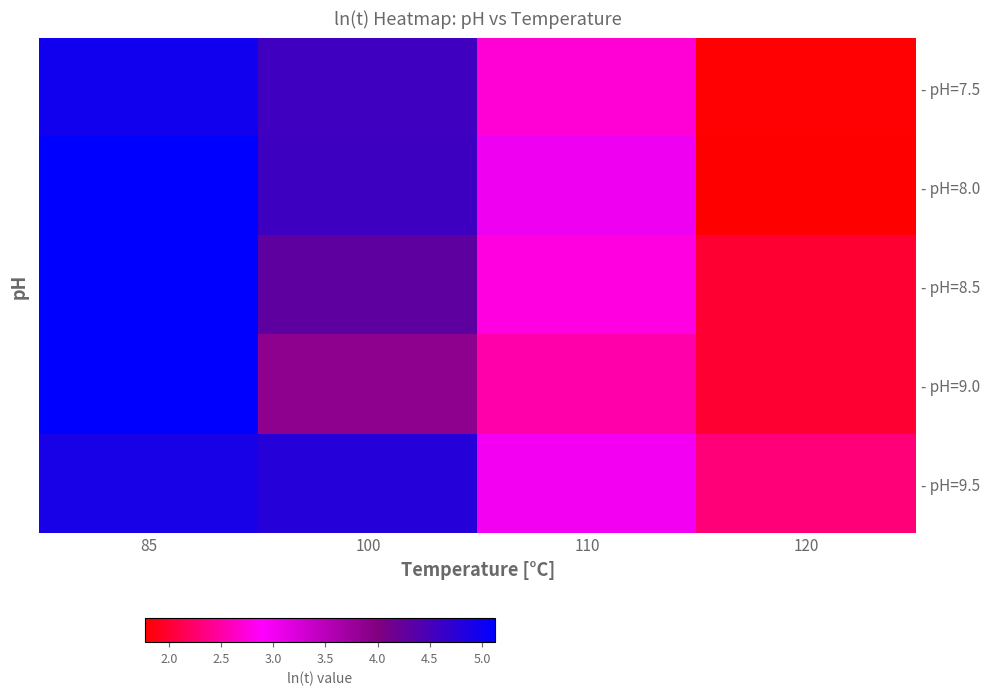

What is the approximate value of - pH=8.0 at 100?

4.6